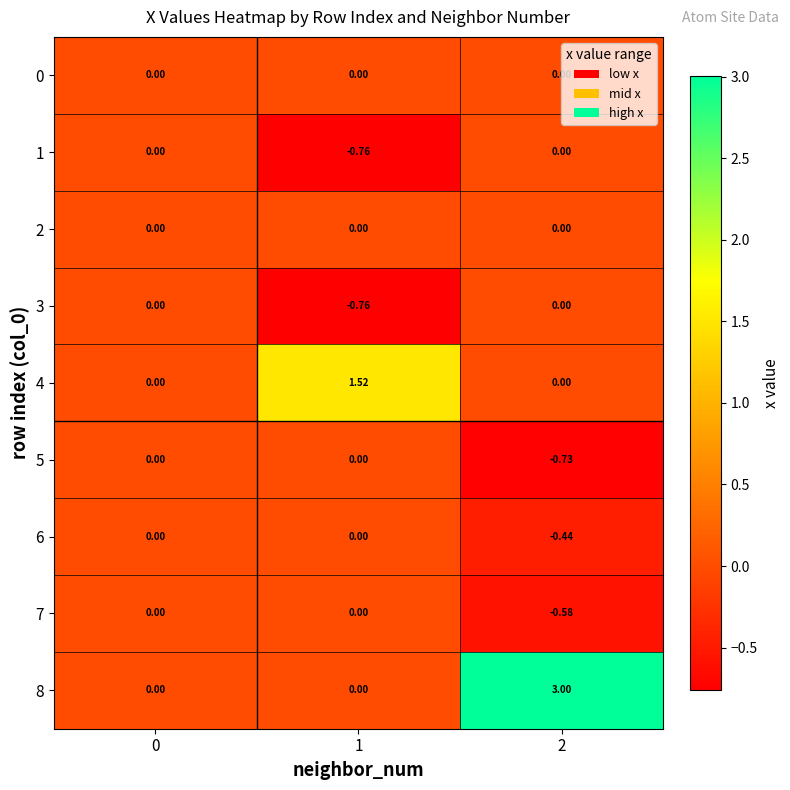

At which category is the sum across all series the highest?

2